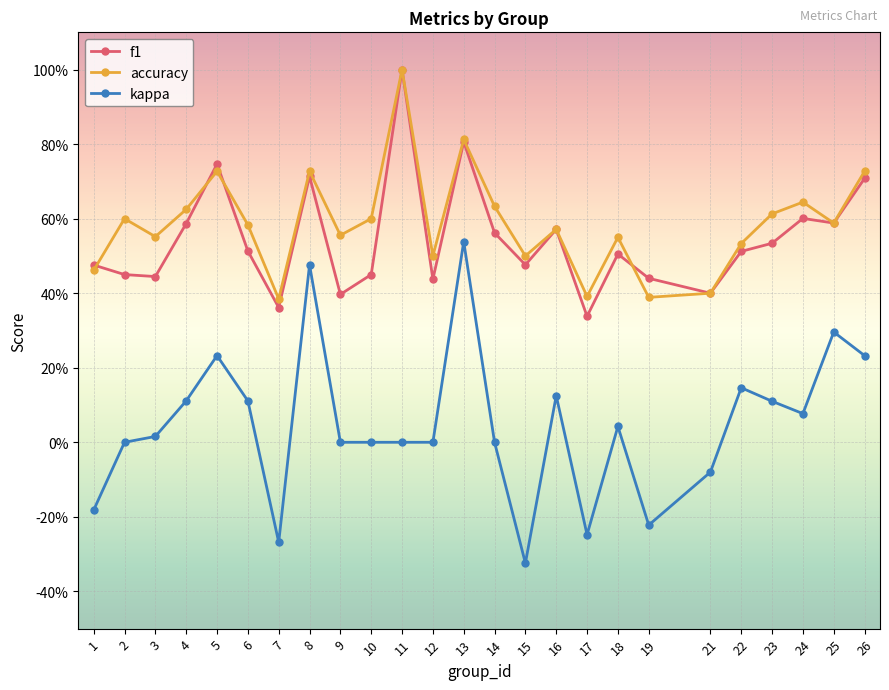

At which label does kappa reach its peak?

13